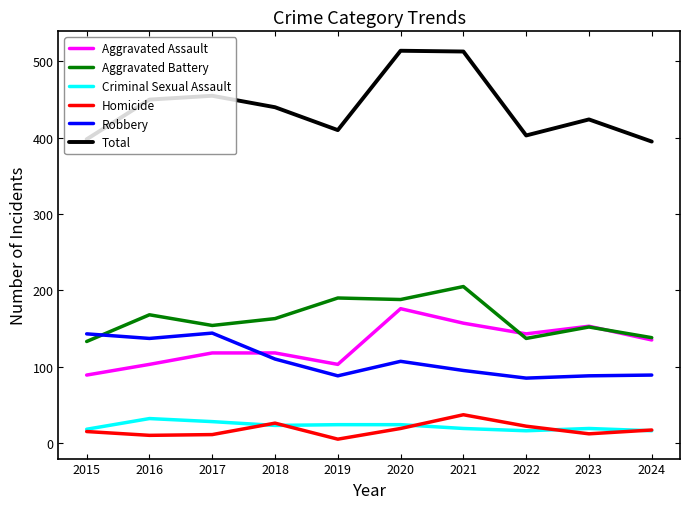

True or false: Criminal Sexual Assault and Aggravated Assault cross at least once.

False